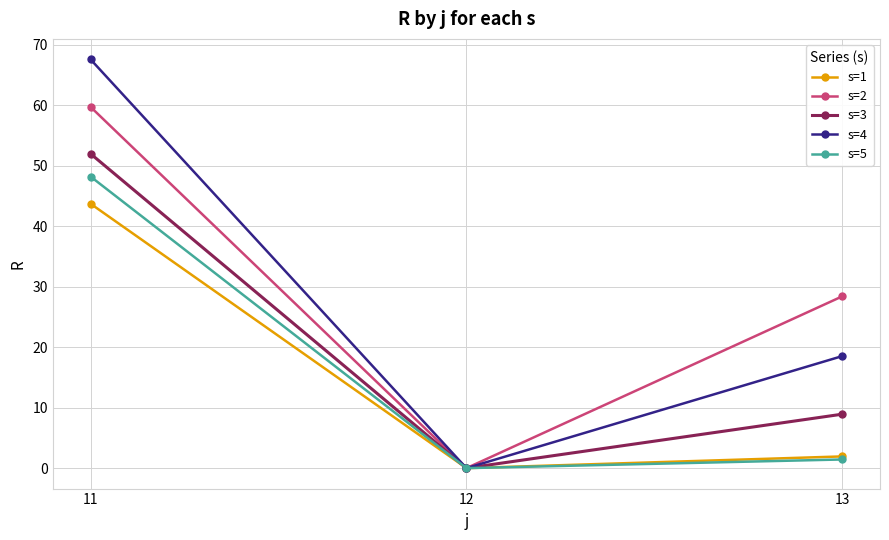

At which category is the sum across all series the highest?

11